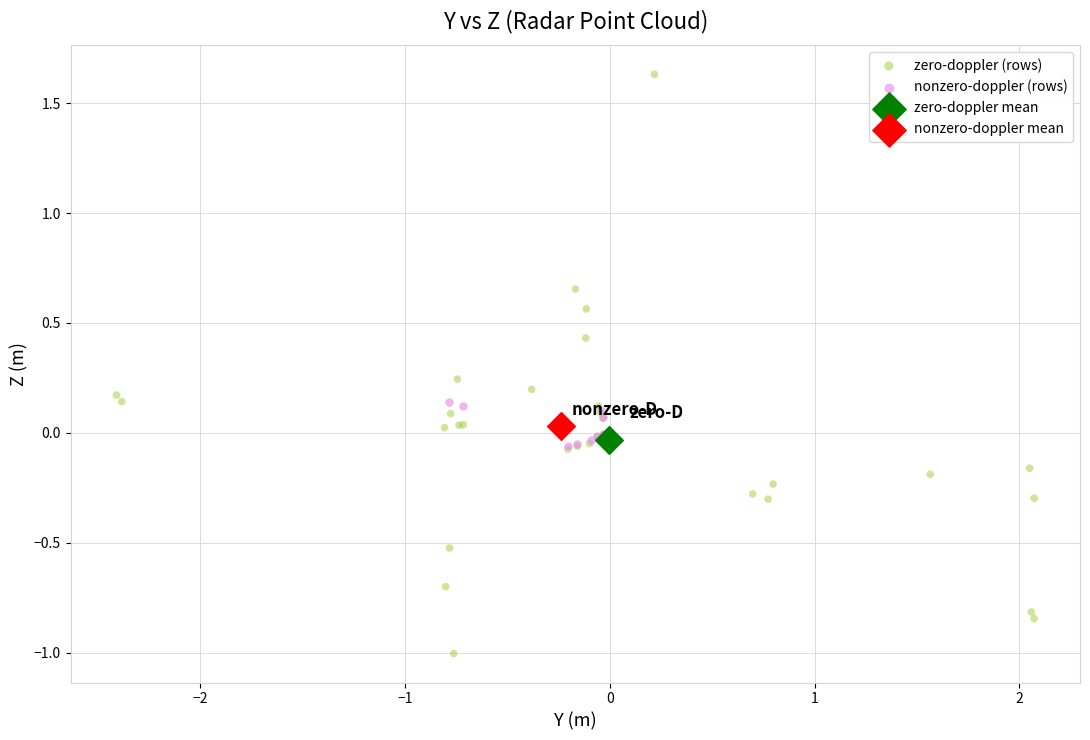

Which series contains the highest Y value?

zero-doppler (rows)